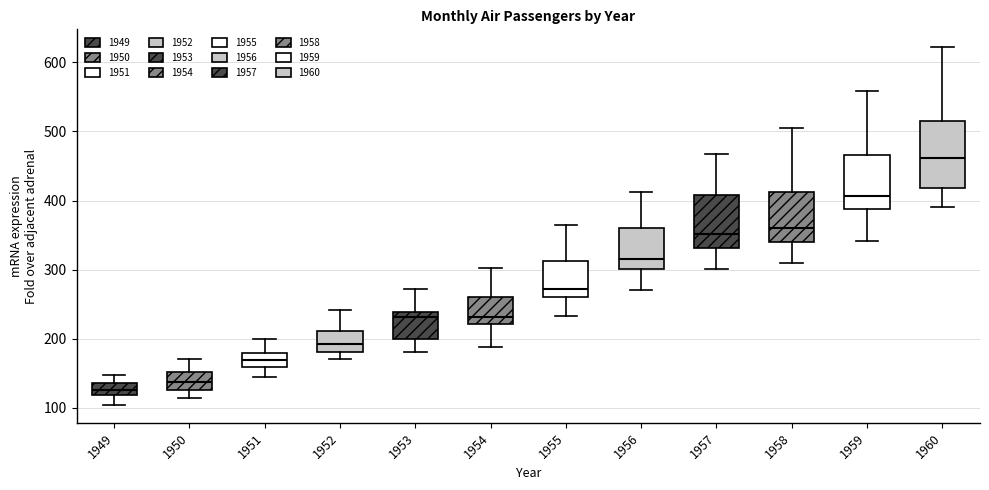

Where does the lower whisker of the box at x = 1959 end on the y-axis? The values are not printed on the chart, so give them approximately, as read against the axis.

340